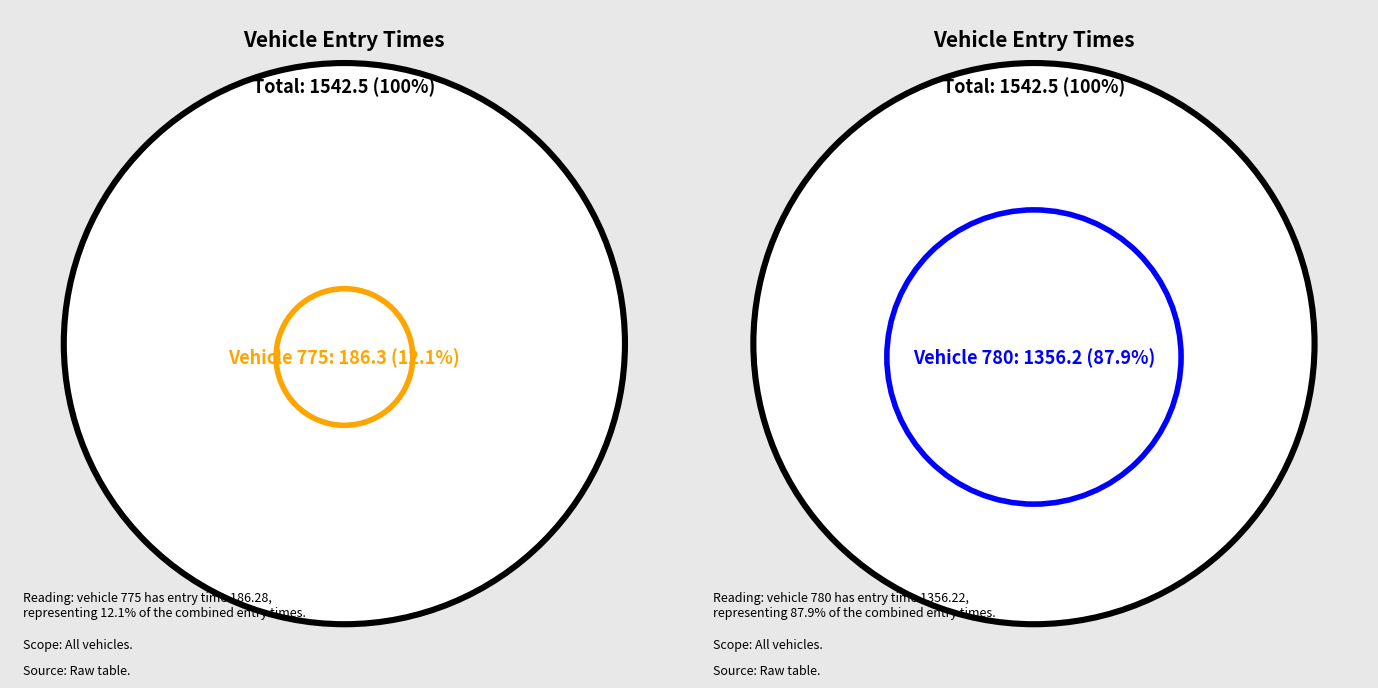

Which has a higher value, 780 or 775?

780